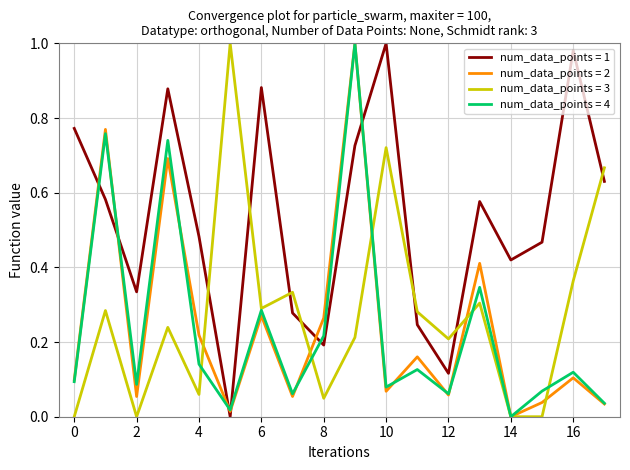

Which series has the largest total across all categories?

num_data_points = 1